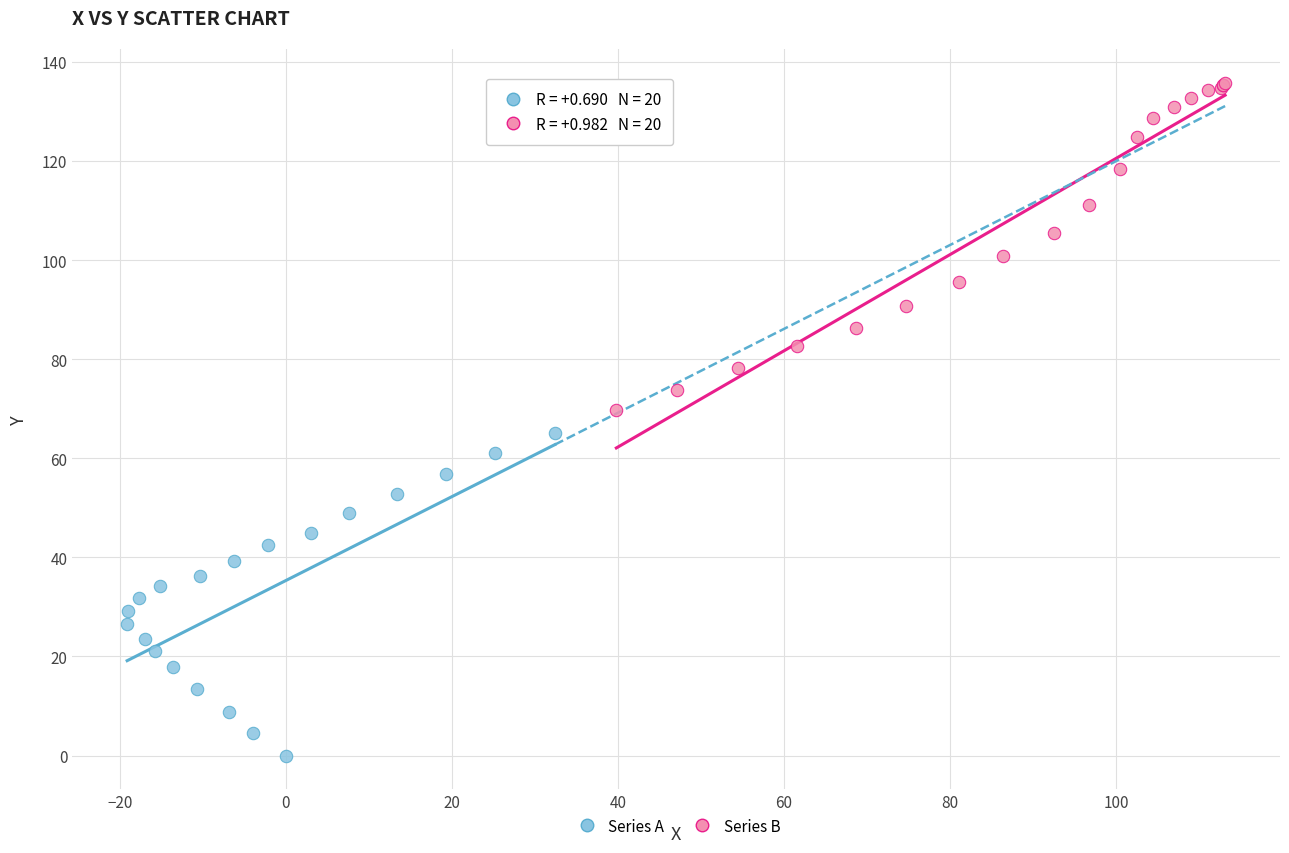

Which series has the largest Y range (max minus min)?

Series B